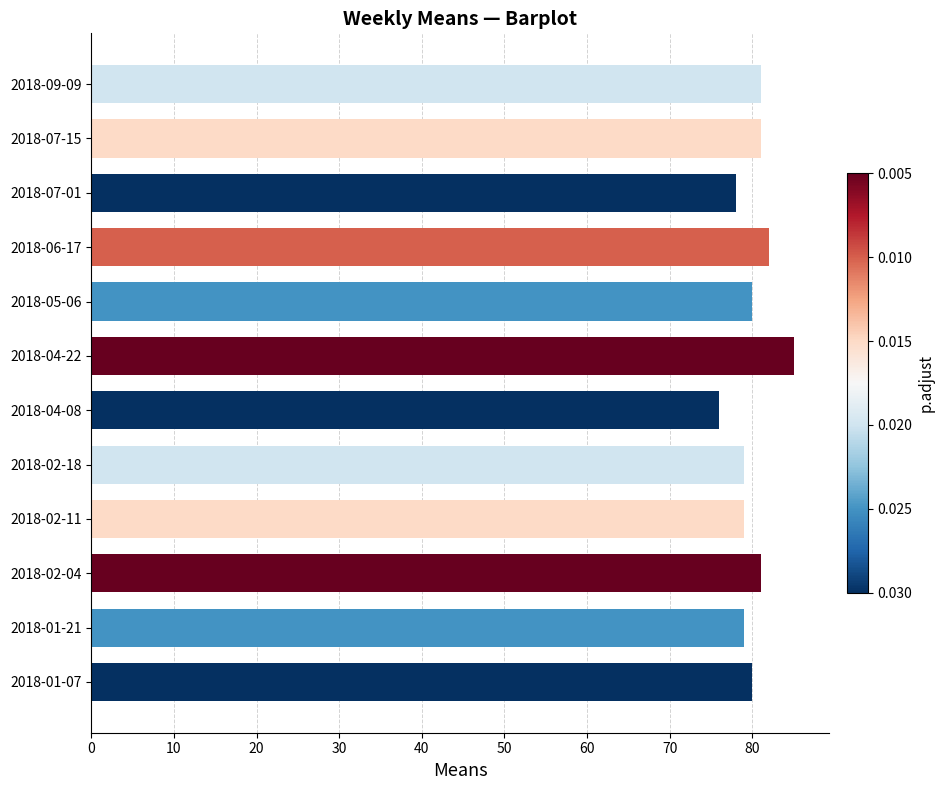

Count the values in the range 79 to 81.

8